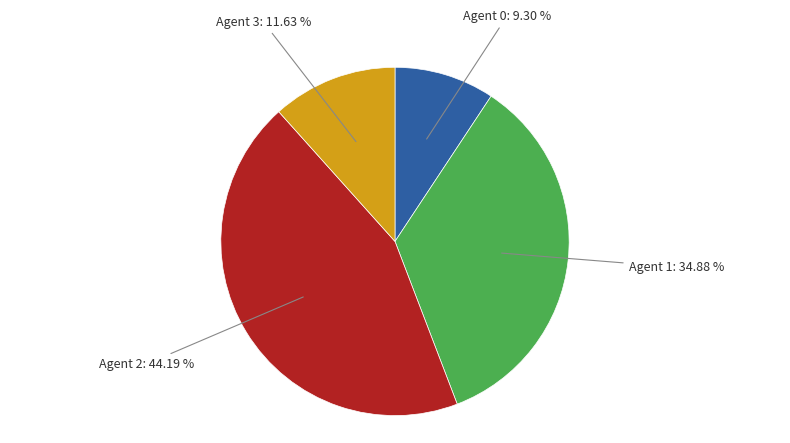

Does any single category account for the majority?

No